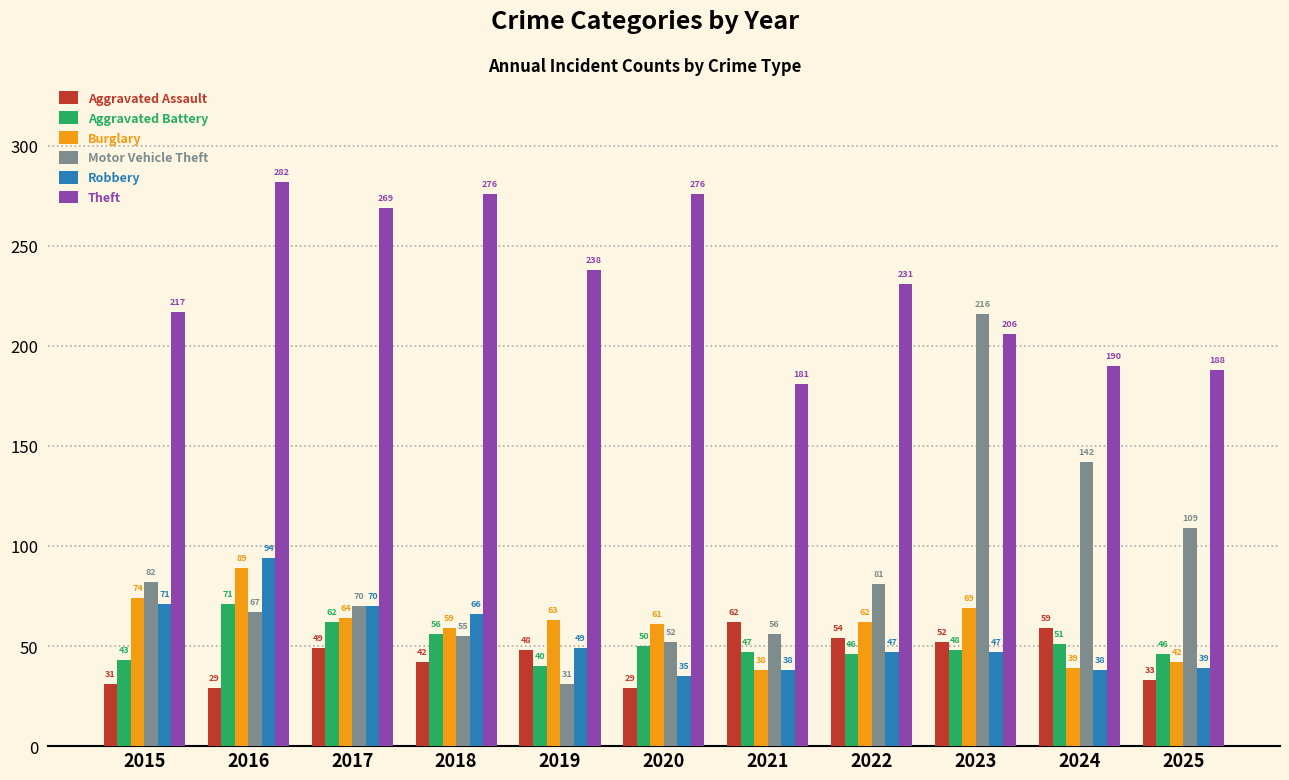

What is the sum of the Aggravated Battery values at 2016 and 2024?

122